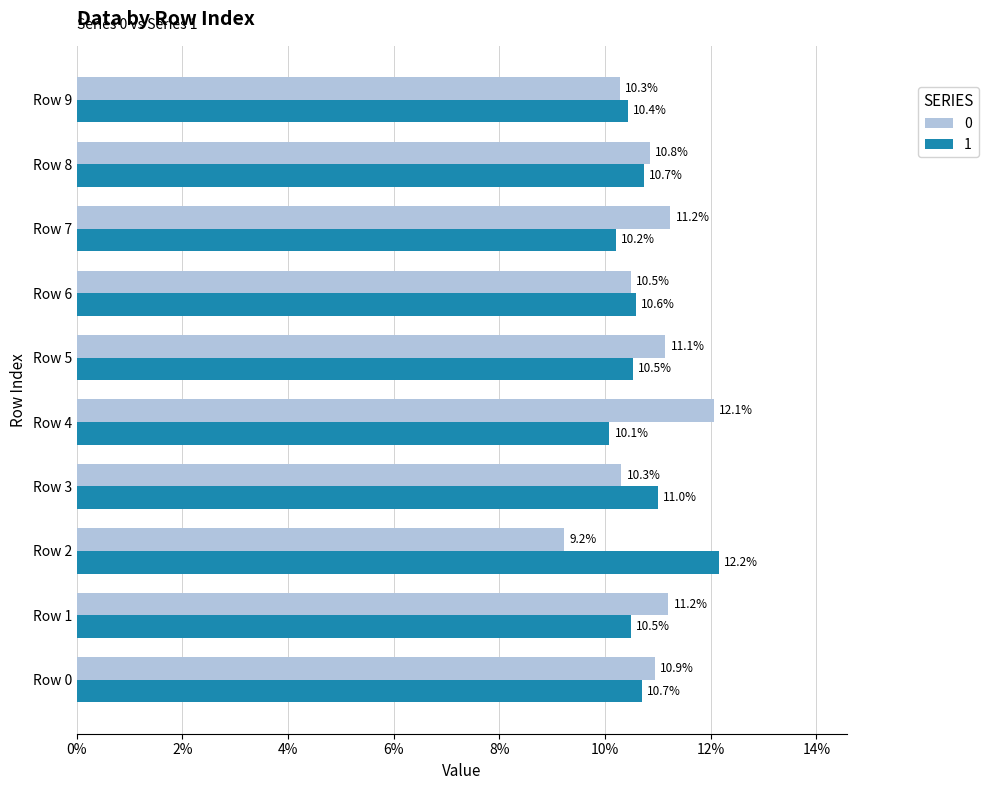

Reading left to right, what are all the values shown in this chart?

0: Row 0=0.1	Row 1=0.1	Row 2=0.1	Row 3=0.1	Row 4=0.1	Row 5=0.1	Row 6=0.1	Row 7=0.1	Row 8=0.1	Row 9=0.1
1: Row 0=0.1	Row 1=0.1	Row 2=0.1	Row 3=0.1	Row 4=0.1	Row 5=0.1	Row 6=0.1	Row 7=0.1	Row 8=0.1	Row 9=0.1